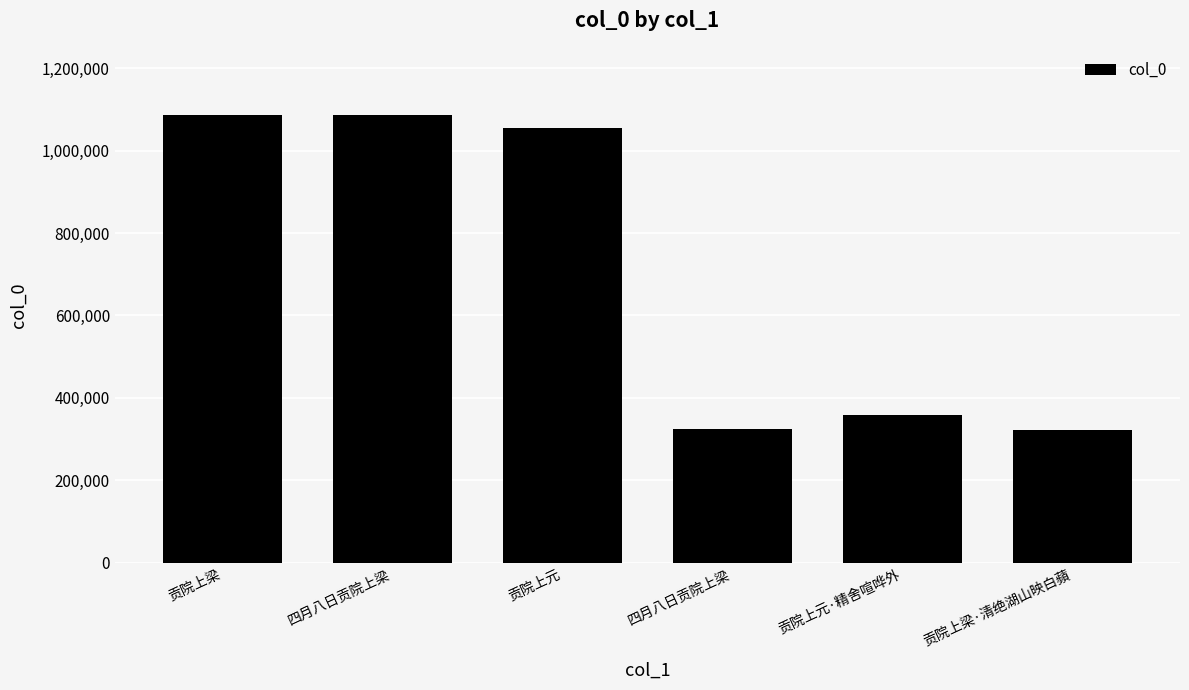

How many bars are there in total?

6